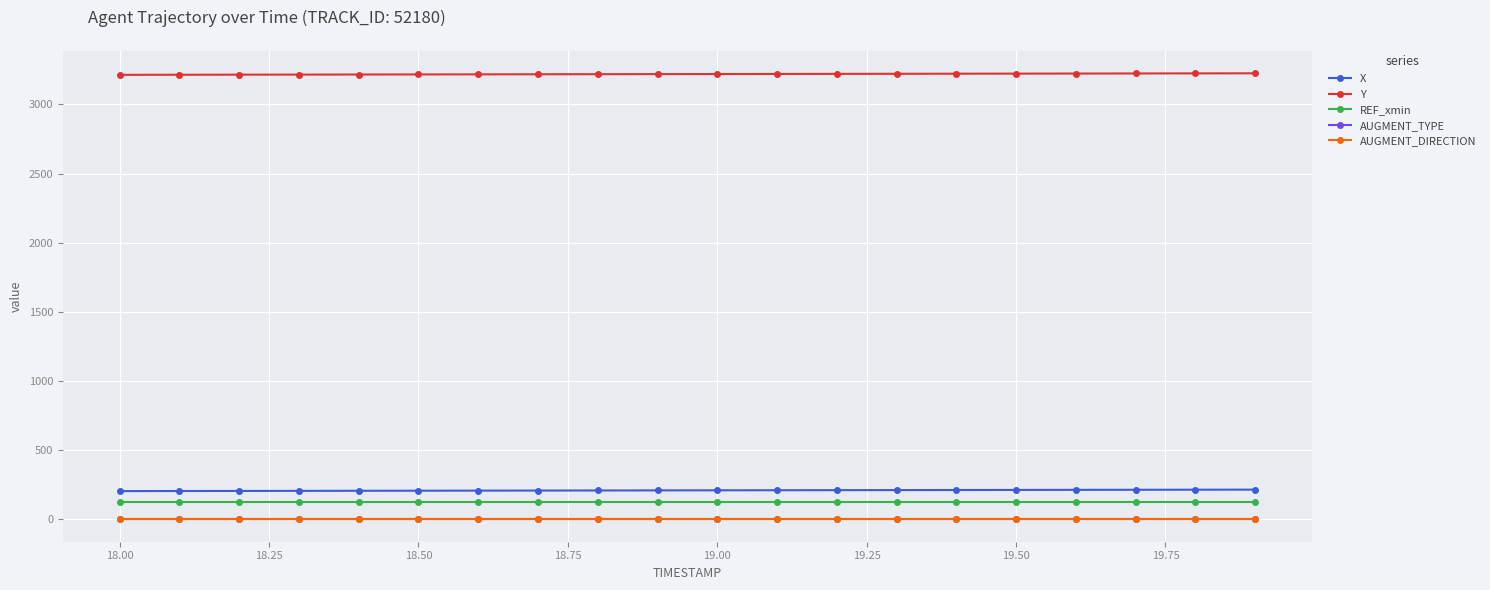

Does the chart have visible grid lines?

Yes